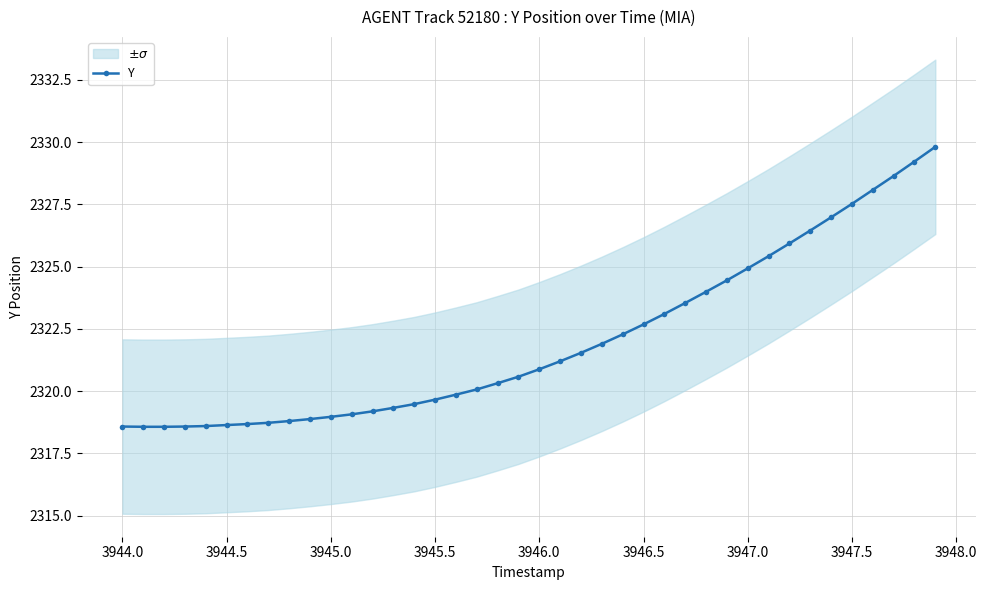

What is the lowest value of the Y series?

2318.6